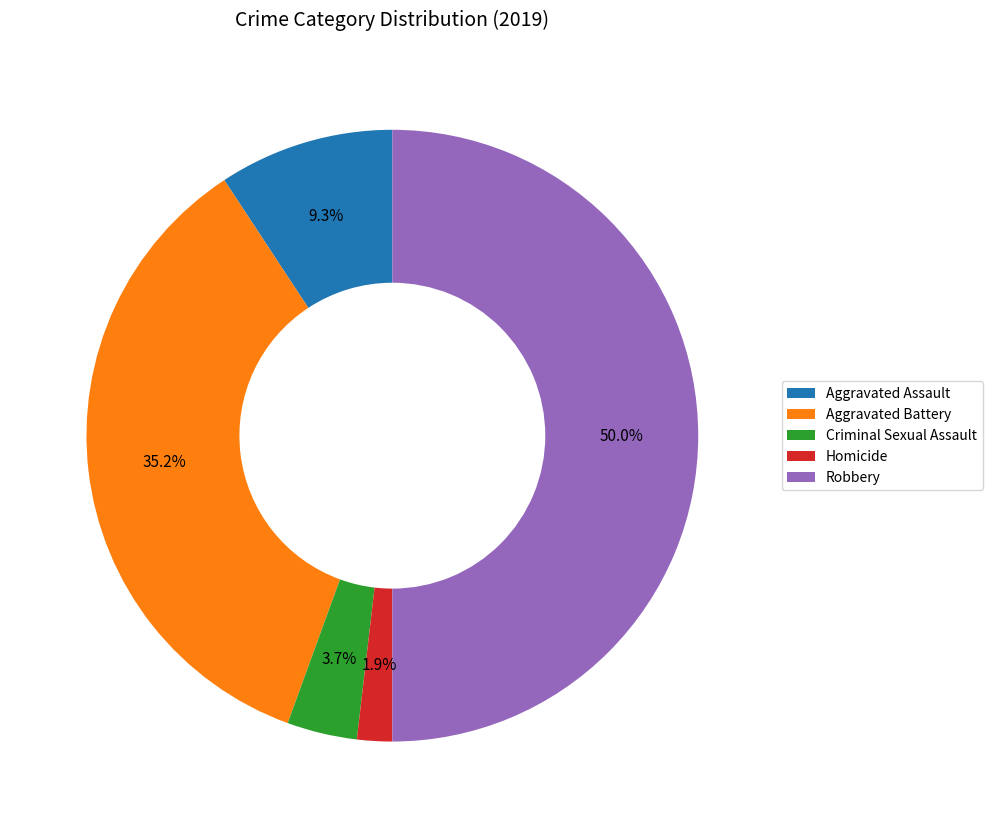

Does Criminal Sexual Assault account for over 50% of the chart?

No